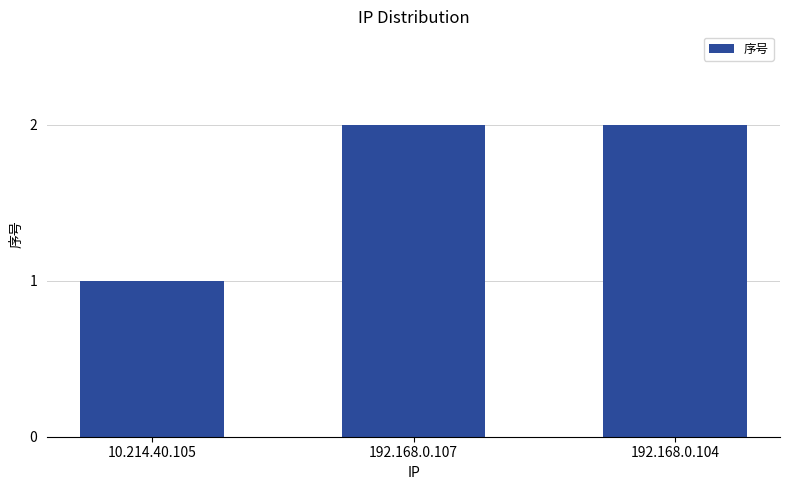

What is the difference between the values at 10.214.40.105 and 192.168.0.104?

1